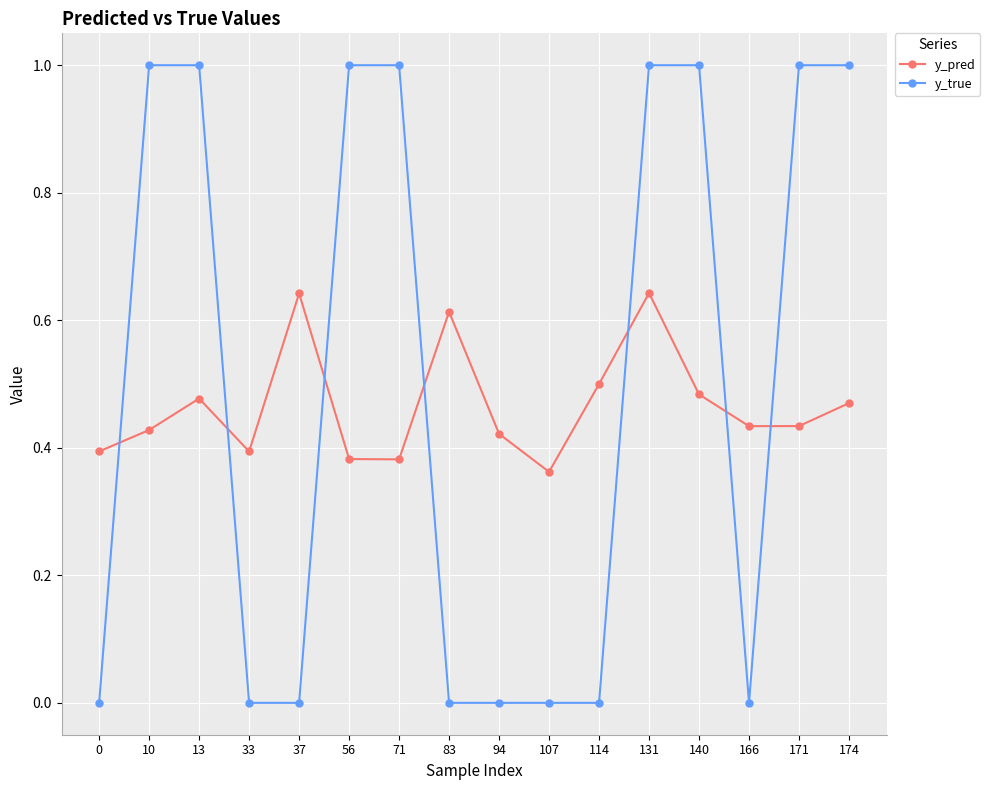

Does the chart display data point markers on the line(s)?

Yes